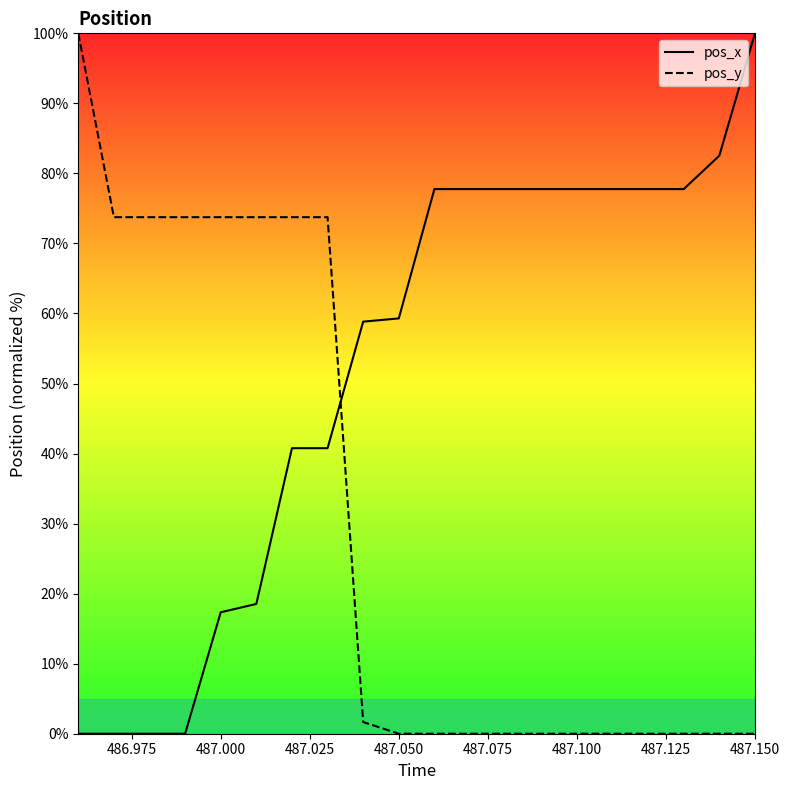

Reading right to left, list all the values displayed in this chart.

pos_x: 100.0	82.5	77.8	77.8	77.8	77.8	77.8	77.8	77.8	77.8	59.3	58.8	40.8	40.8	18.5	17.3	0.0	0.0	0.0	0.0
pos_y: 0.0	0.0	0.0	0.0	0.0	0.0	0.0	0.0	0.0	0.0	0.0	1.7	73.8	73.8	73.8	73.8	73.8	73.8	73.8	100.0